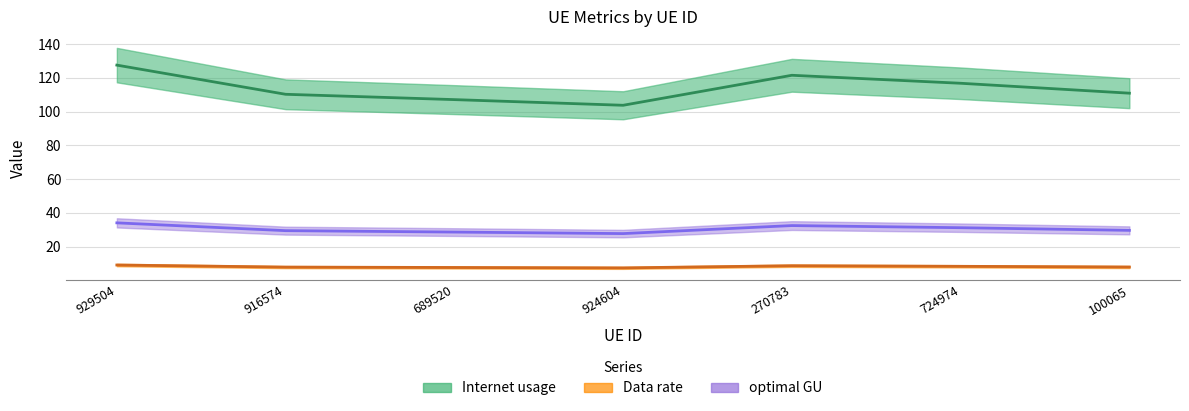

Reading left to right, what are all the values shown in this chart?

Internet usage: 127.5	110.2	107.1	103.7	121.5	116.8	110.9
Data rate: 9.1	7.9	7.6	7.4	8.7	8.3	7.9
optimal GU: 34.1	29.5	28.6	27.7	32.5	31.2	29.6